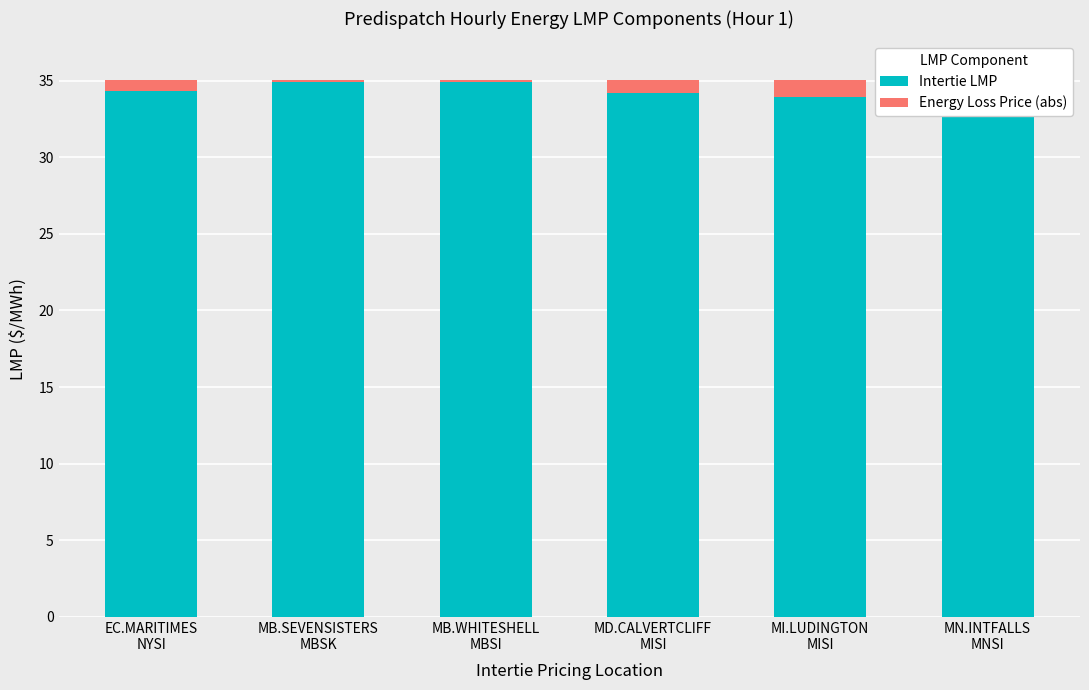

Reading left to right, extract all data points from this chart.

Intertie LMP: 34.3	34.9	34.9	34.2	33.9	35.4
Energy Loss Price (abs): 0.8	0.1	0.1	0.9	1.1	0.4